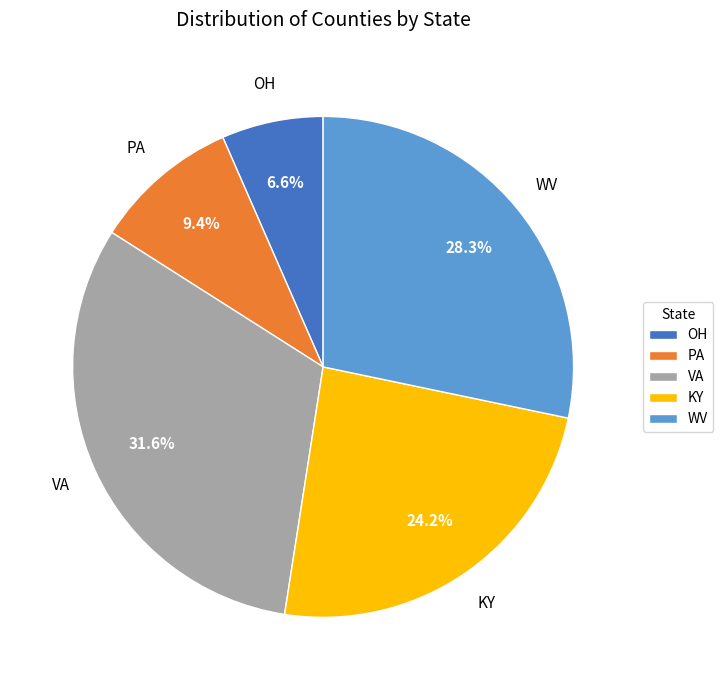

To the nearest percent, what is the average slice percentage?

20%